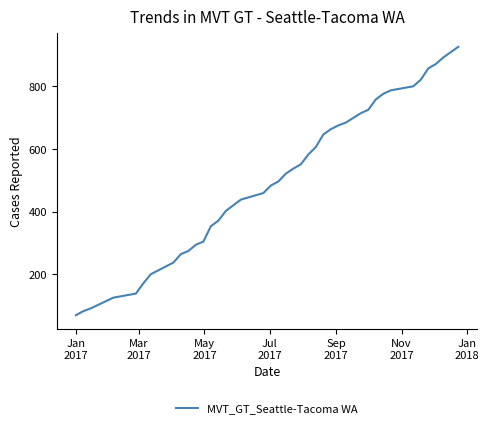

What is the difference between the maximum and minimum values?

857